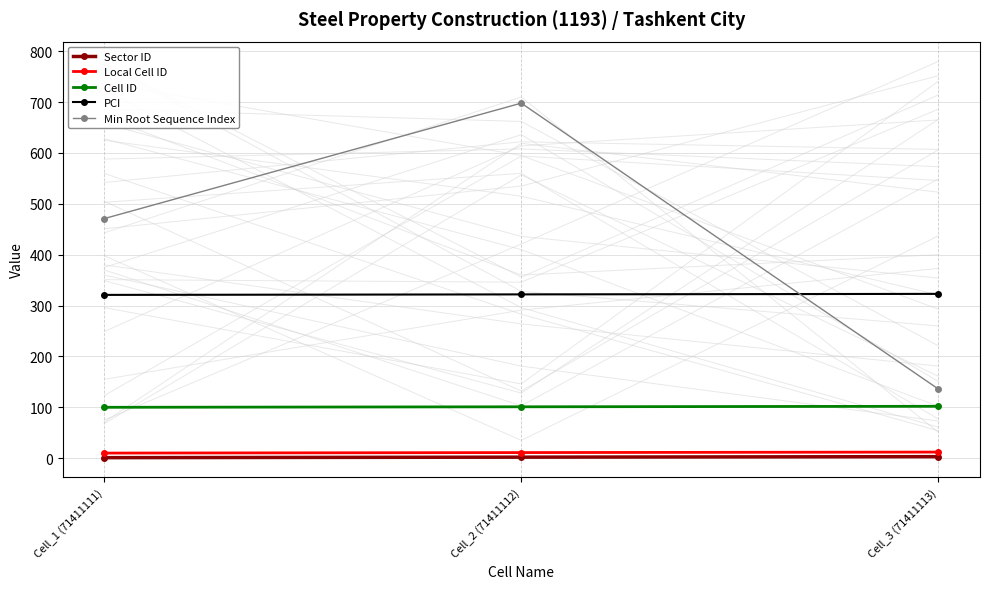

At which category does the chart reach its peak across all series?

Cell_2 (71411112)